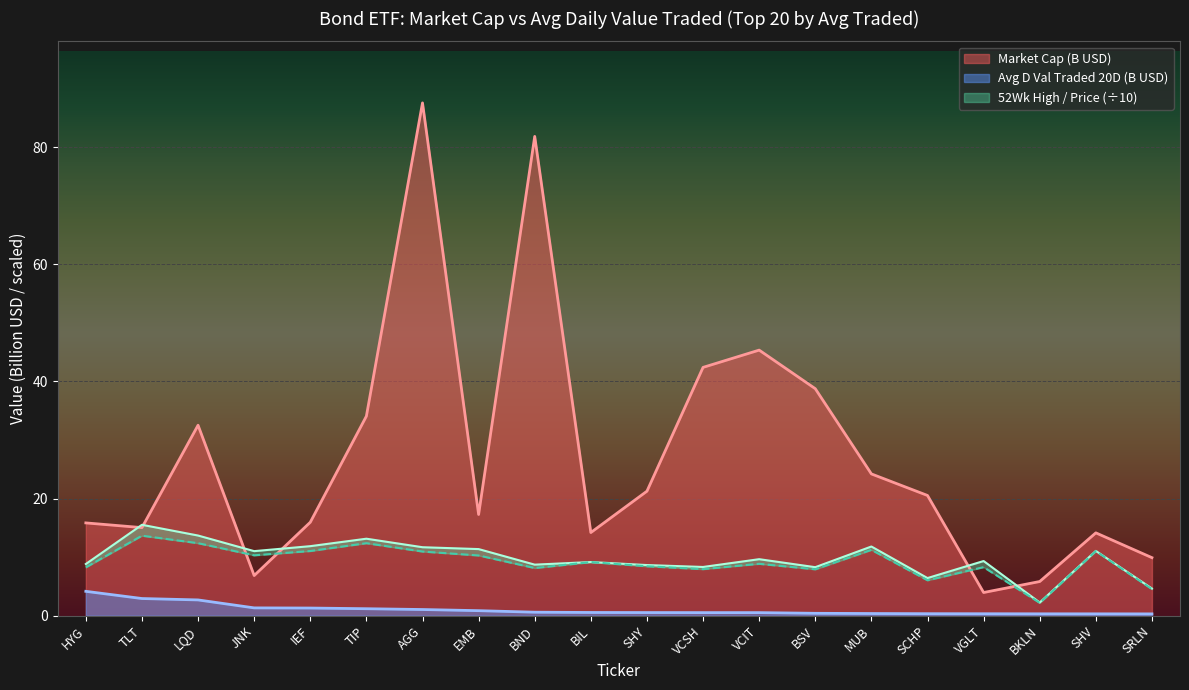

What position from the right is BKLN?

3